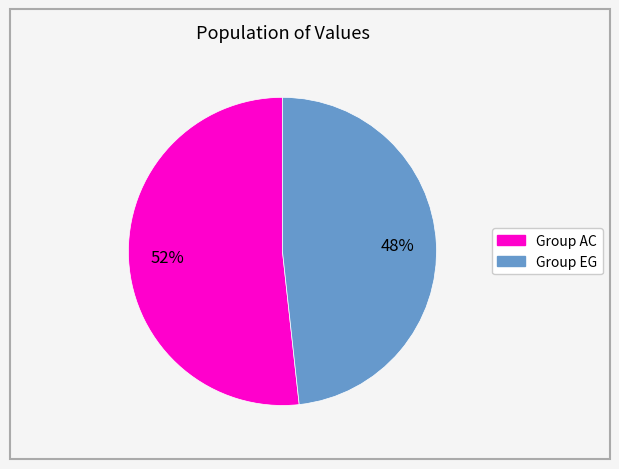

How many slices are in this pie chart?

2